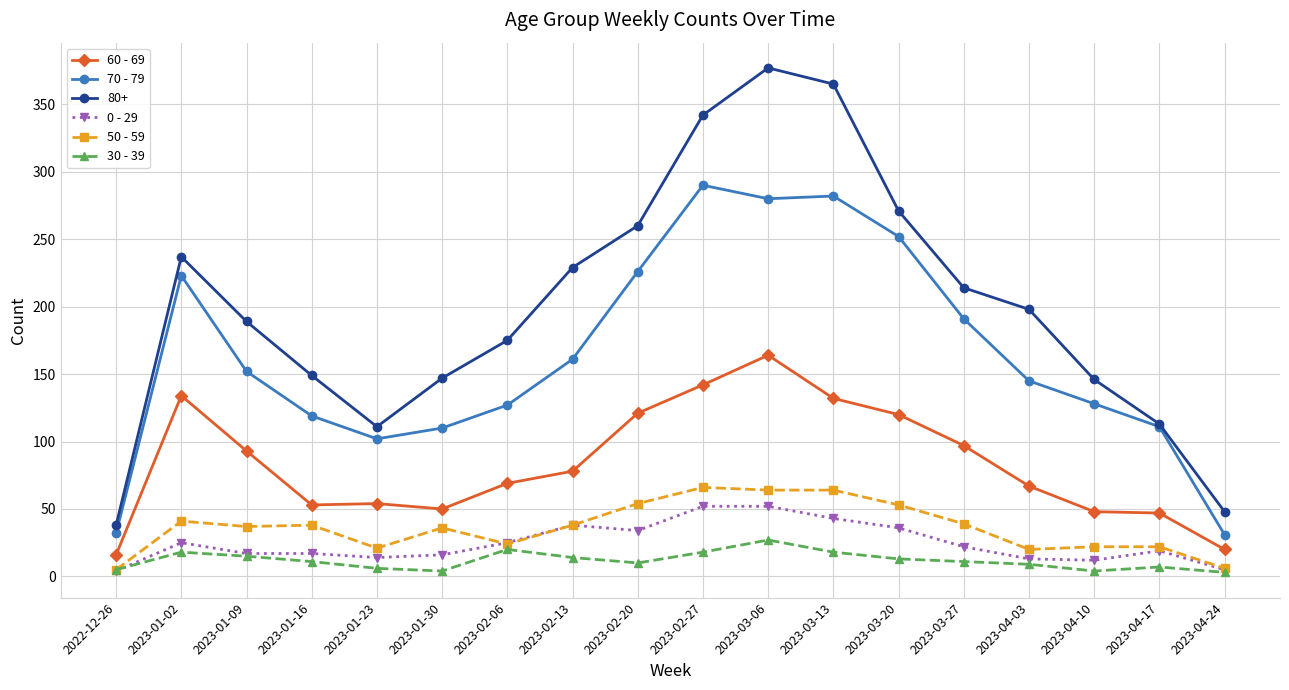

In 60 - 69, how many points are higher than both neighbors (excluding endpoints)?

3